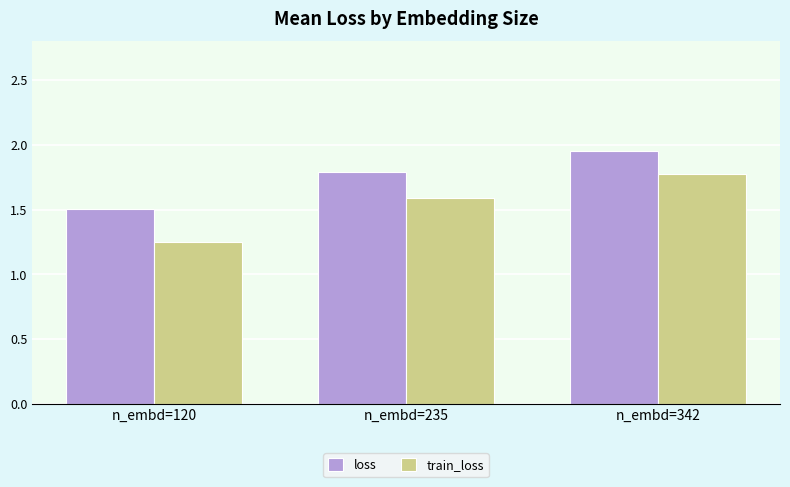

The value of train_loss at n_embd=342 is 1.0. True or false?

False